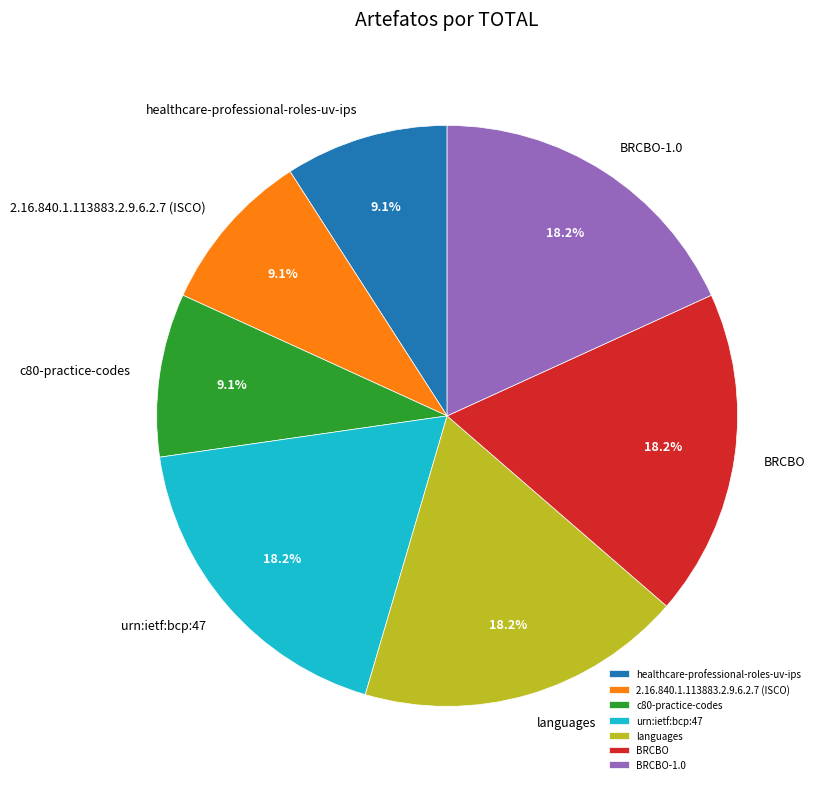

Approximately how many times larger is the value at healthcare-professional-roles-uv-ips compared to BRCBO-1.0?

0.5